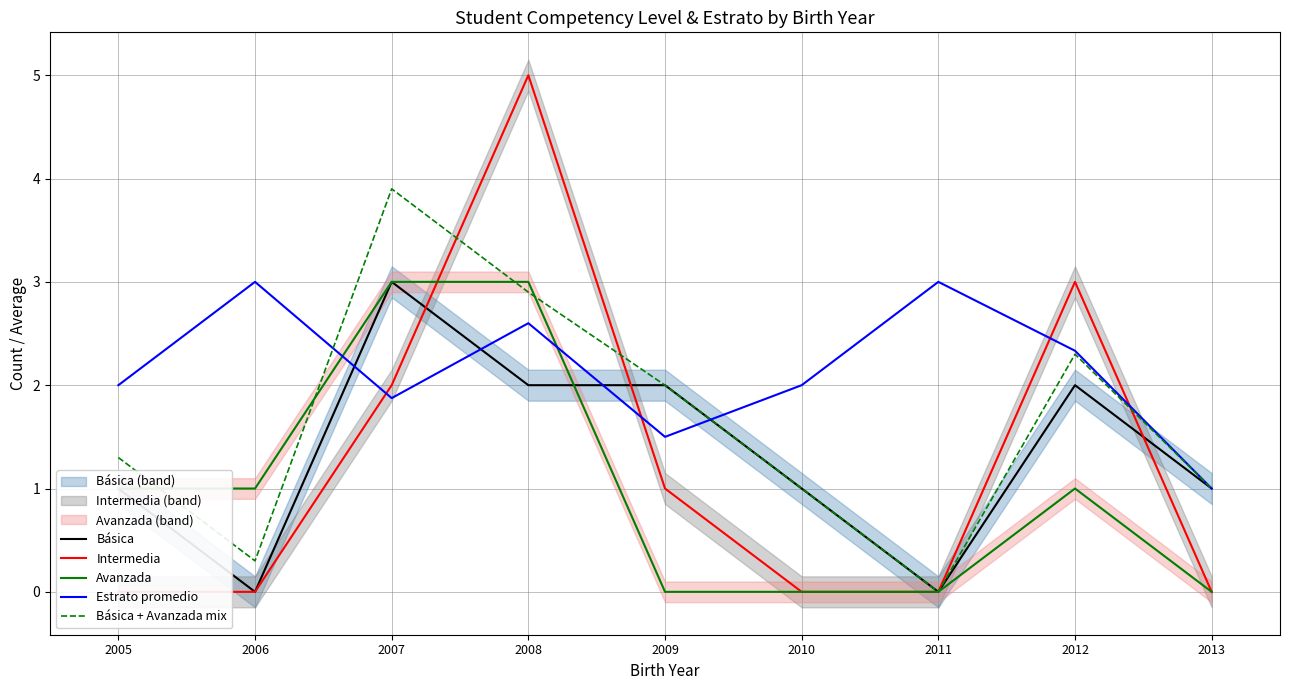

What is the total value across all series at 2009?

6.5